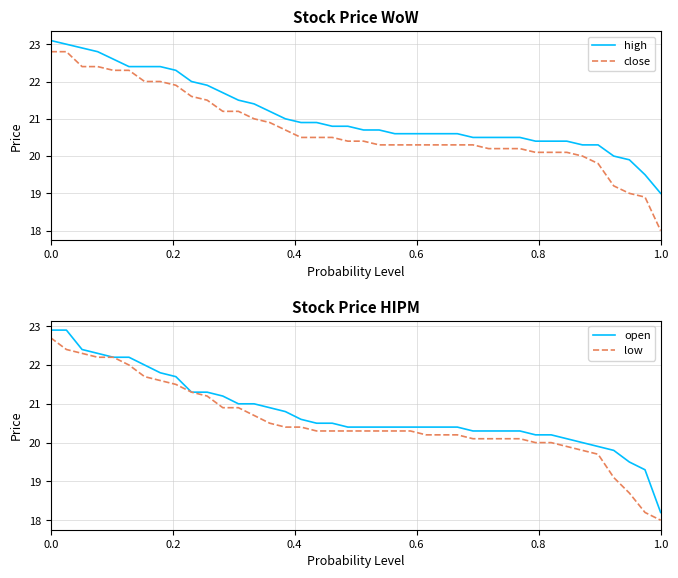

What is the total value across all series at 18?

82.1